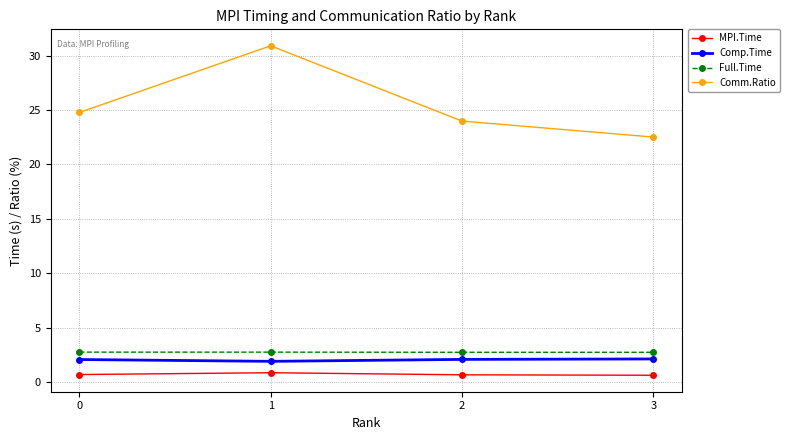

True or false: Comp.Time and Comm.Ratio intersect in this chart.

False